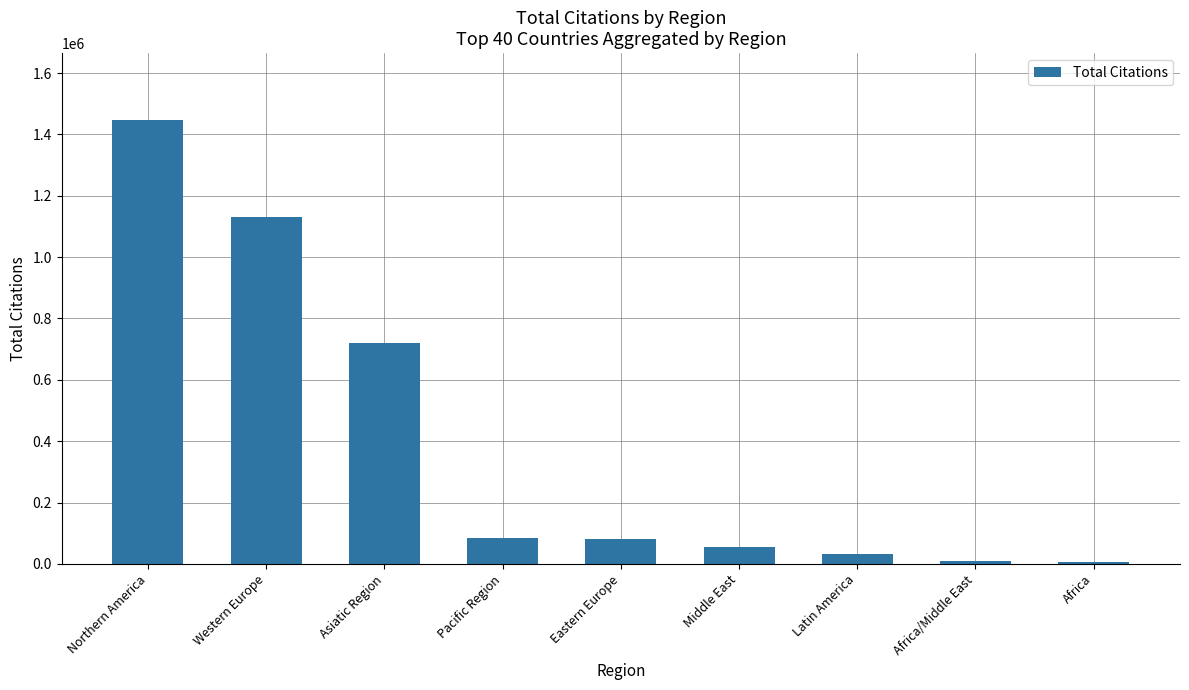

Where does the data first go above 80750?

Northern America